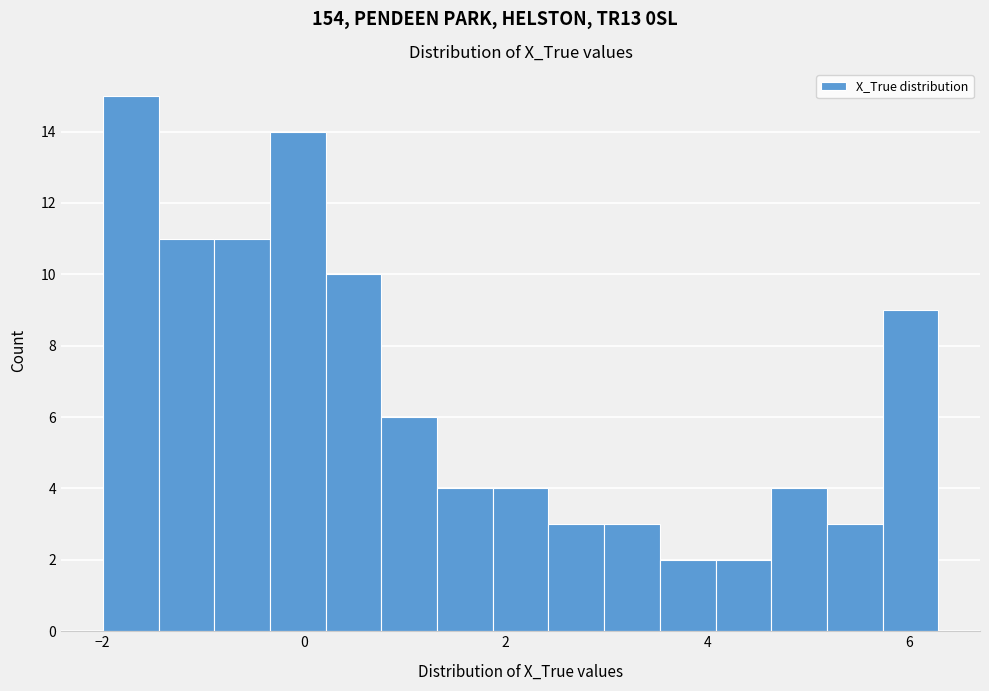

Read against the x-axis, roughly where is the centre of the tallest bar?

-1.8